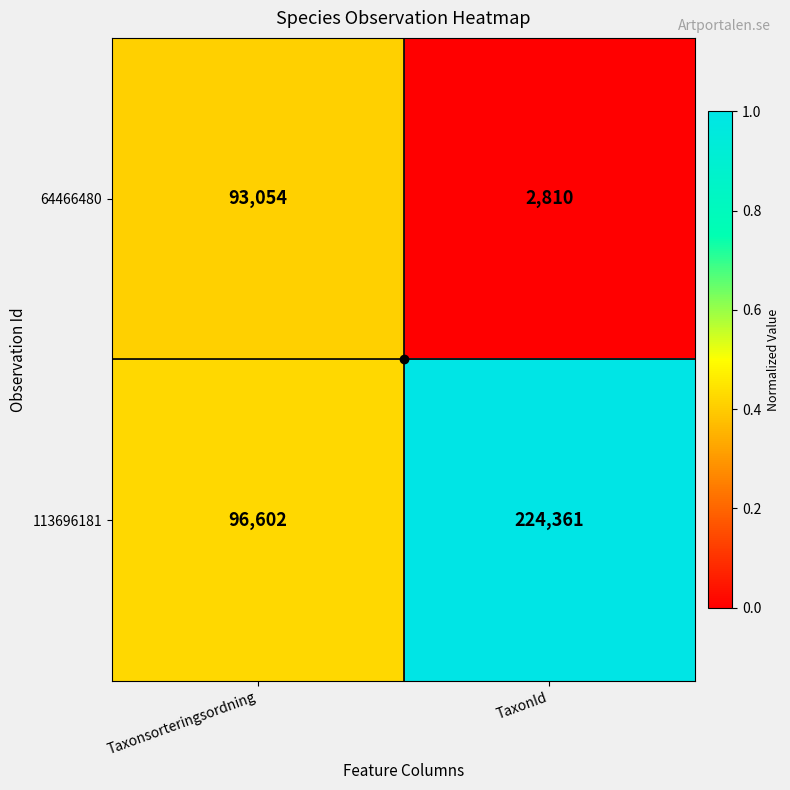

What is the spread (max minus min) of values at TaxonId?

221551